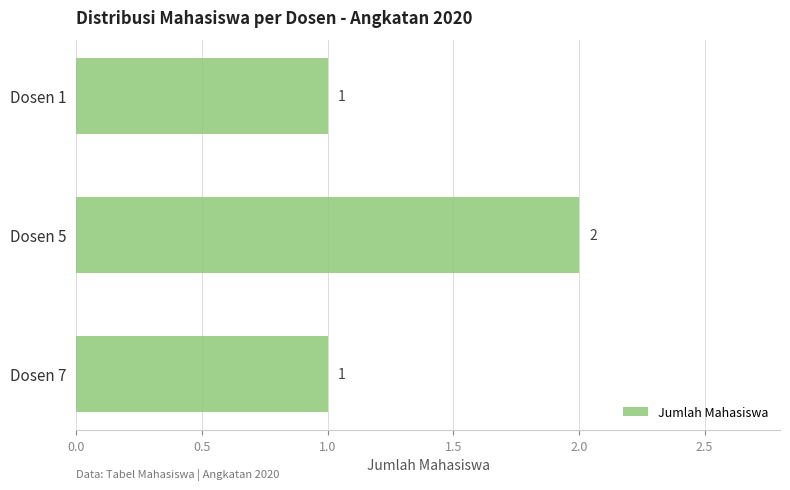

What is the sum of all values?

4